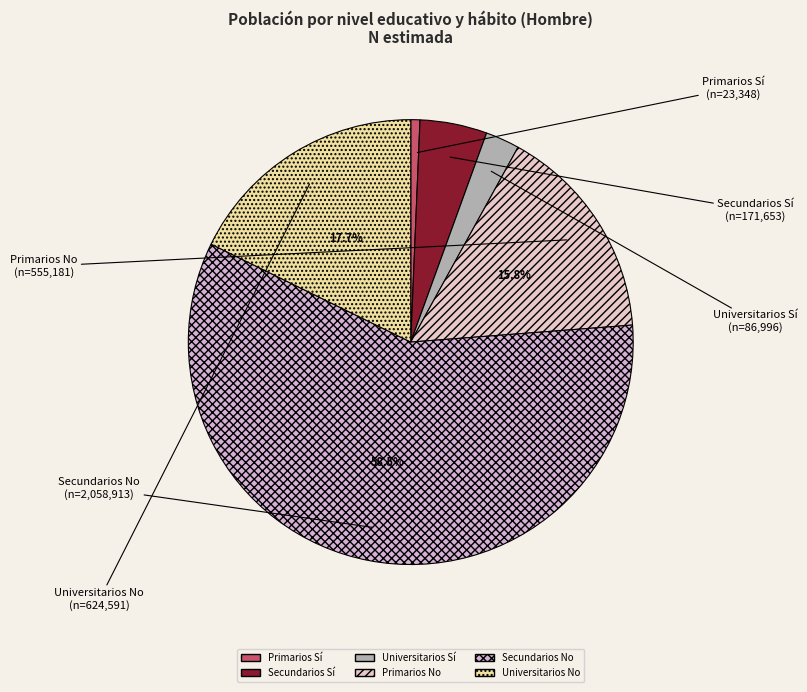

To the nearest percent, what is the average slice percentage?

17%